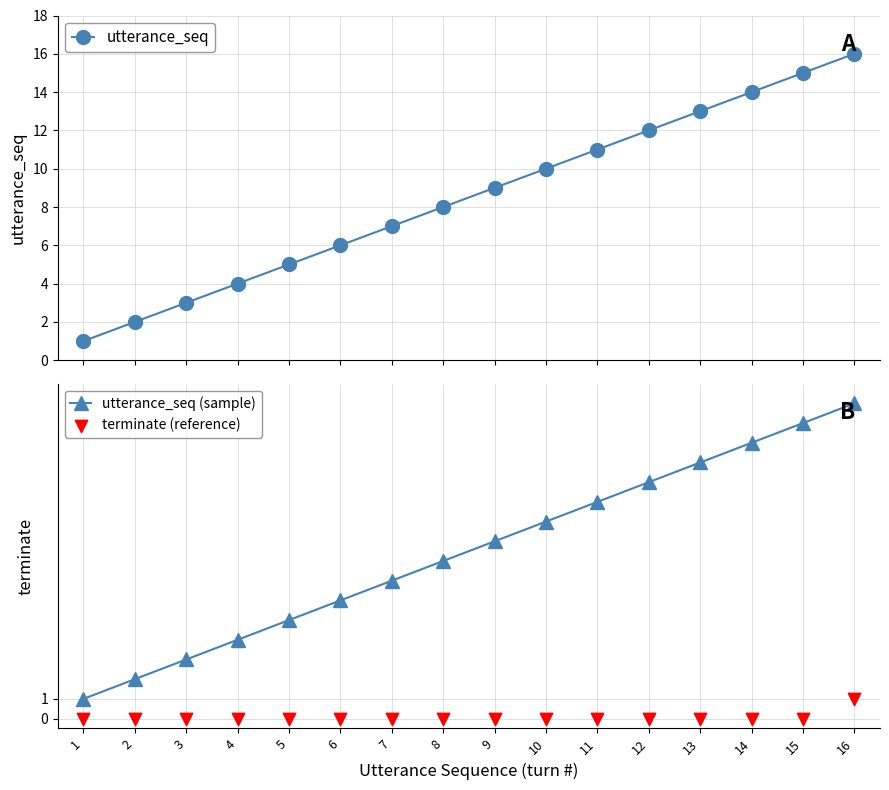

At which category is the sum across all series the highest?

16